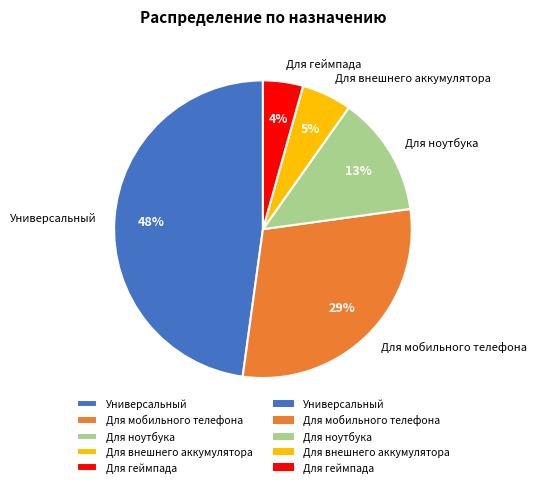

Which slice is the smallest?

Для геймпада